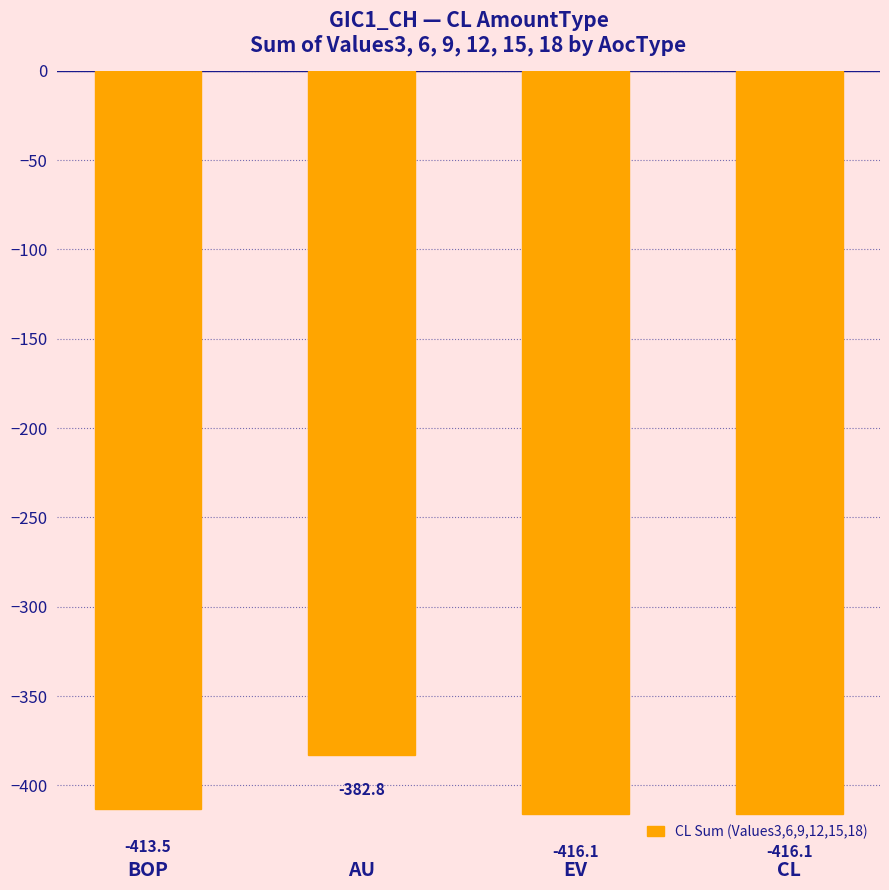

What is the smallest value displayed?

-416.1